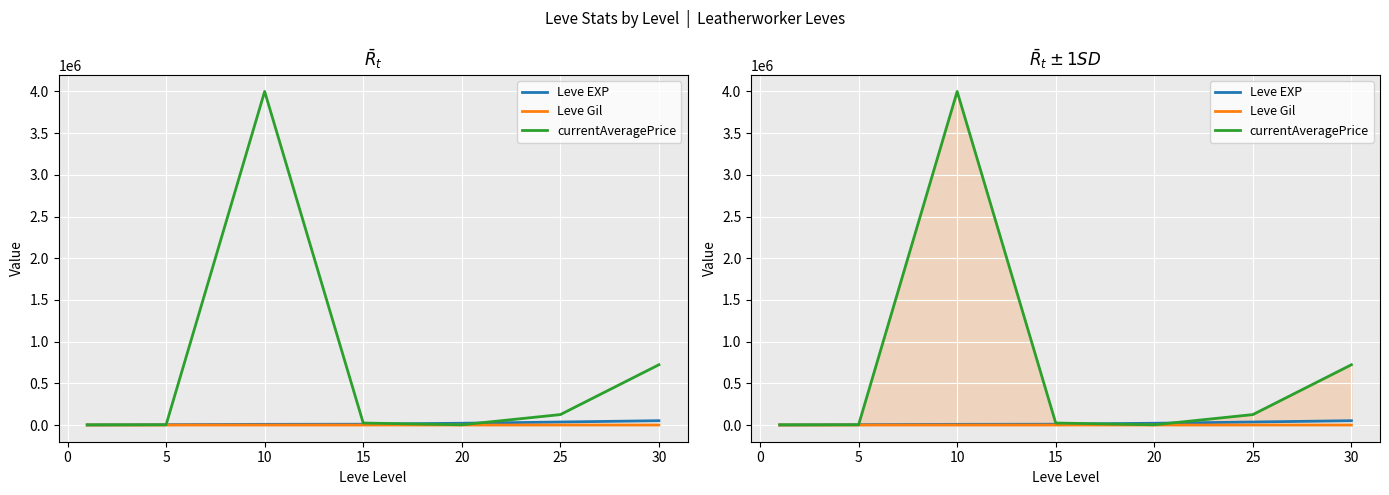

Rank the series at 5 from lowest to highest value.

Leve Gil, currentAveragePrice, Leve EXP